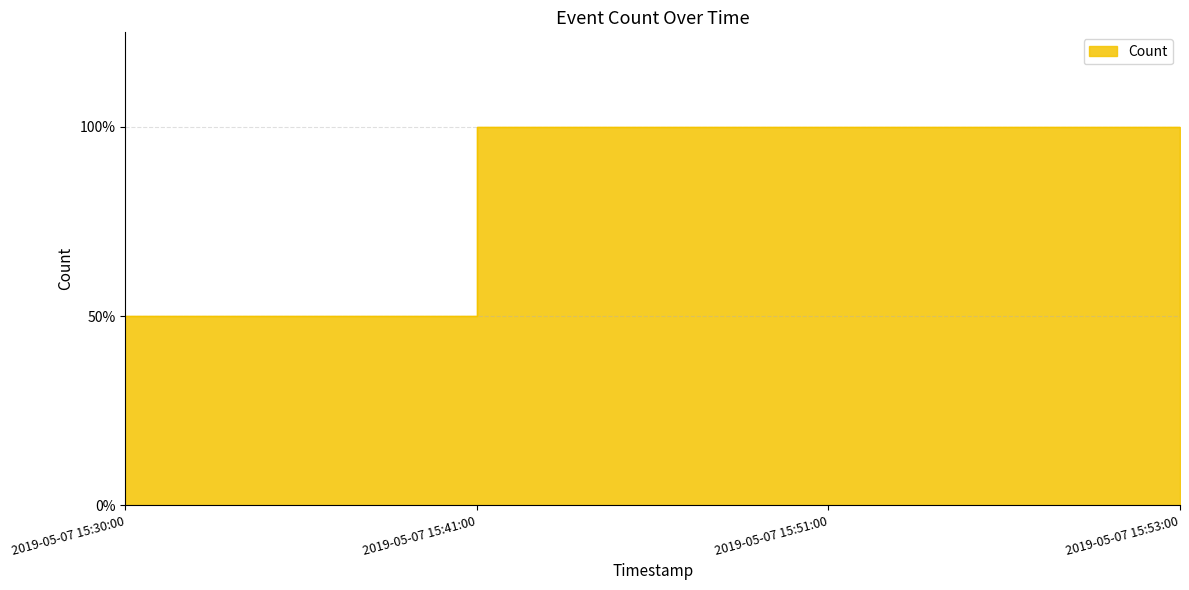

Reading left to right, what are all the values shown in this chart?

2019-05-07 15:30:00=1	2019-05-07 15:41:00=2	2019-05-07 15:51:00=2	2019-05-07 15:53:00=1